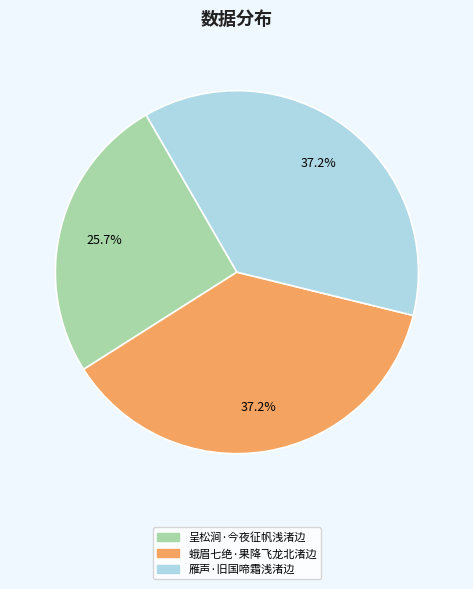

To the nearest percent, what portion does 雁声·旧国啼霜浅渚边 represent?

37%